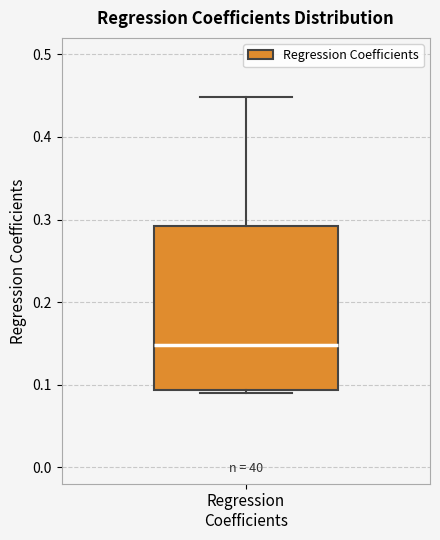

Read this box plot against the y-axis: the position of the median line, the range covered by the box, and the ends of both whiskers. The values are not printed on the chart, so give them approximately, as read against the axis.

median 0.15, box 0.09 to 0.29, whiskers 0.09 (just below the box's lower edge) to 0.45